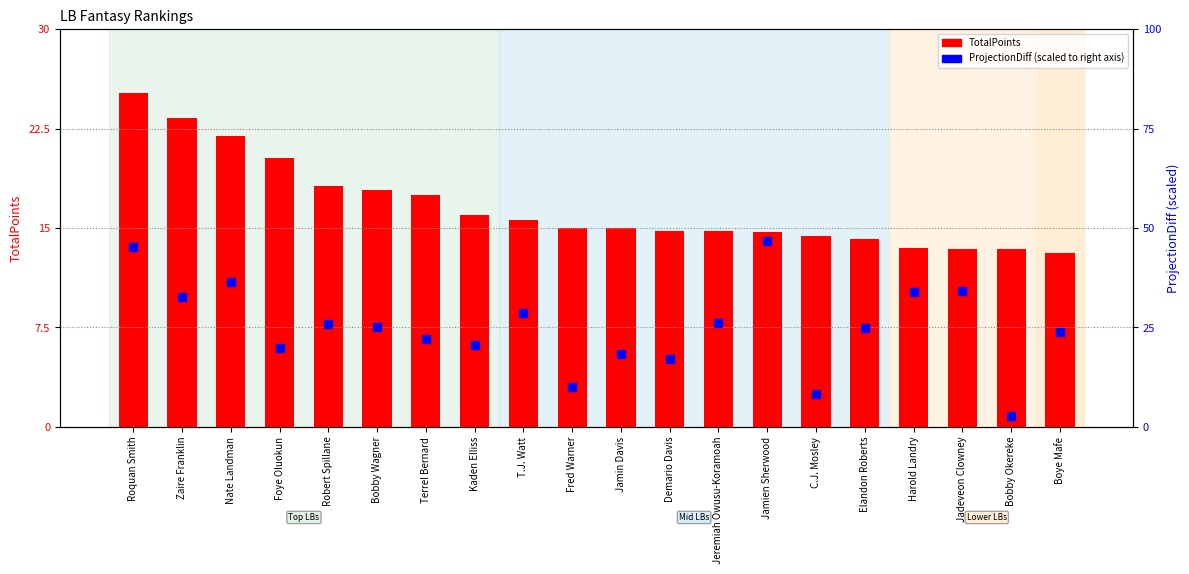

Reading left to right, list all the values displayed in this chart.

TotalPoints: Roquan Smith=25.2	Zaire Franklin=23.3	Nate Landman=21.9	Foye Oluokun=20.3	Robert Spillane=18.1	Bobby Wagner=17.9	Terrel Bernard=17.5	Kaden Elliss=16.0	T.J. Watt=15.6	Fred Warner=15.0	Jamin Davis=15.0	Demario Davis=14.8	Jeremiah Owusu-Koramoah=14.8	Jamien Sherwood=14.7	C.J. Mosley=14.4	Elandon Roberts=14.2	Harold Landry=13.5	Jadeveon Clowney=13.4	Bobby Okereke=13.4	Boye Mafe=13.1
ProjectionDiff (scaled): Roquan Smith=45.2	Zaire Franklin=32.7	Nate Landman=36.5	Foye Oluokun=19.8	Robert Spillane=25.9	Bobby Wagner=25.2	Terrel Bernard=22.1	Kaden Elliss=20.7	T.J. Watt=28.6	Fred Warner=10.0	Jamin Davis=18.3	Demario Davis=17.0	Jeremiah Owusu-Koramoah=26.1	Jamien Sherwood=46.7	C.J. Mosley=8.2	Elandon Roberts=24.8	Harold Landry=33.9	Jadeveon Clowney=34.2	Bobby Okereke=2.8	Boye Mafe=23.9